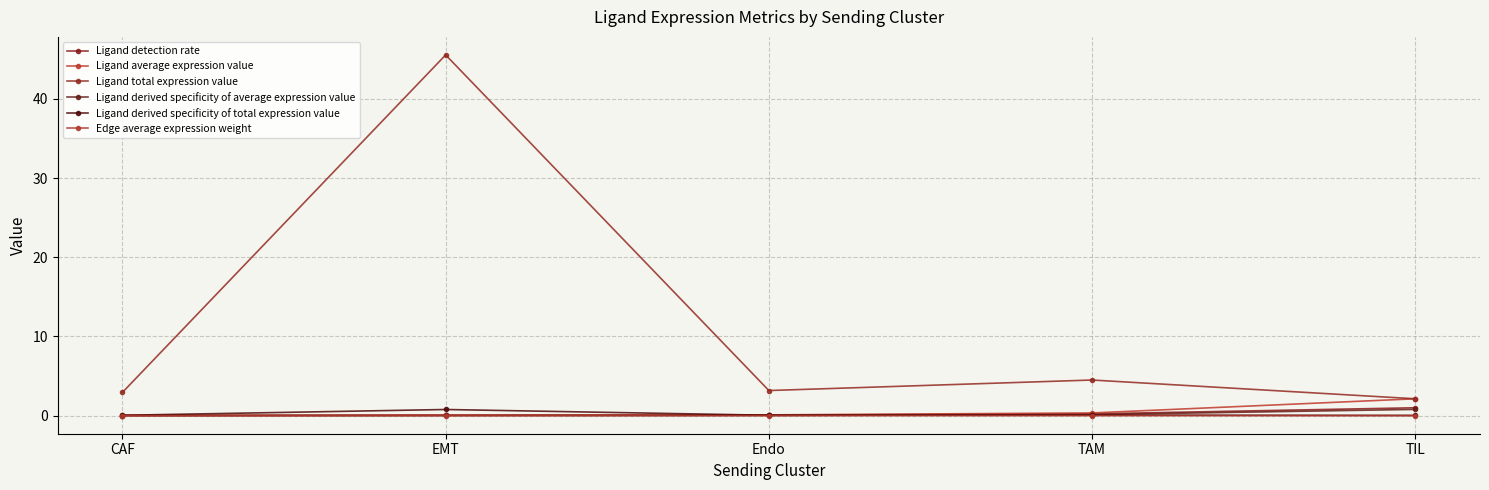

What is the label of the 3rd point from the right?

Endo